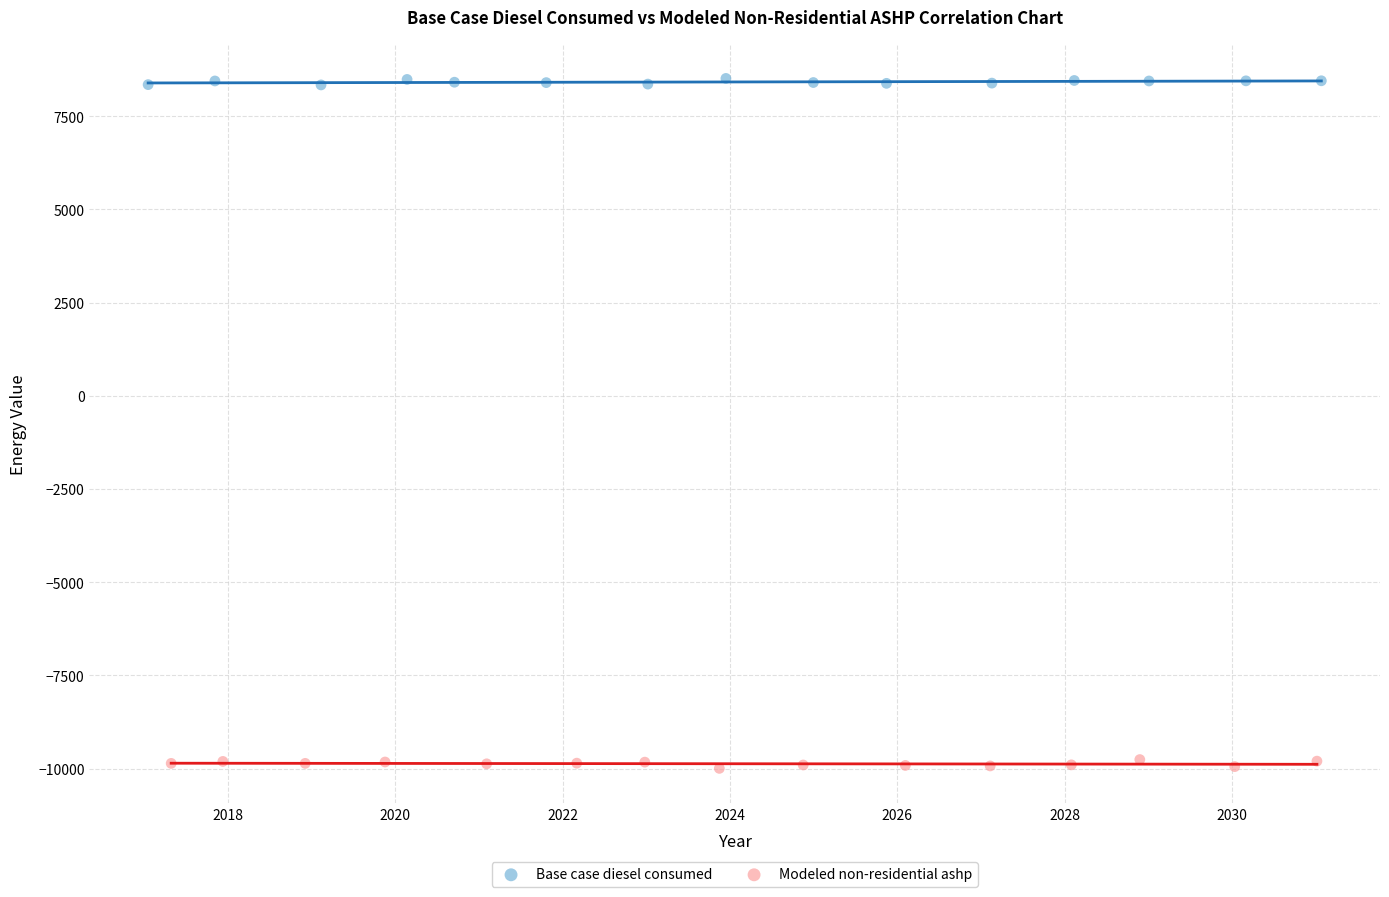

Which series reaches the maximum Y coordinate?

Base case diesel consumed